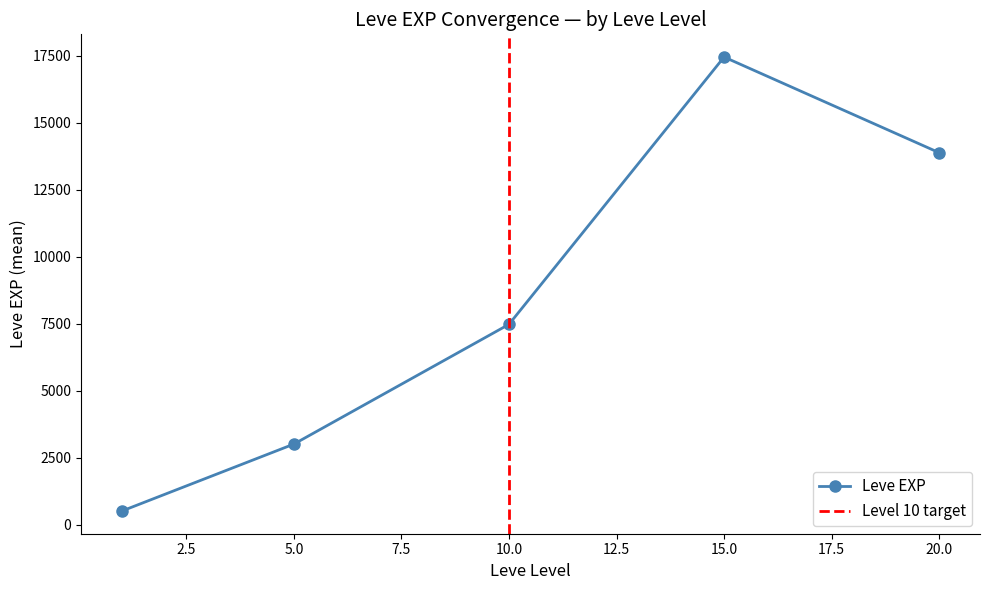

True or false: Leve EXP has more than 1 points higher than both neighbors.

False